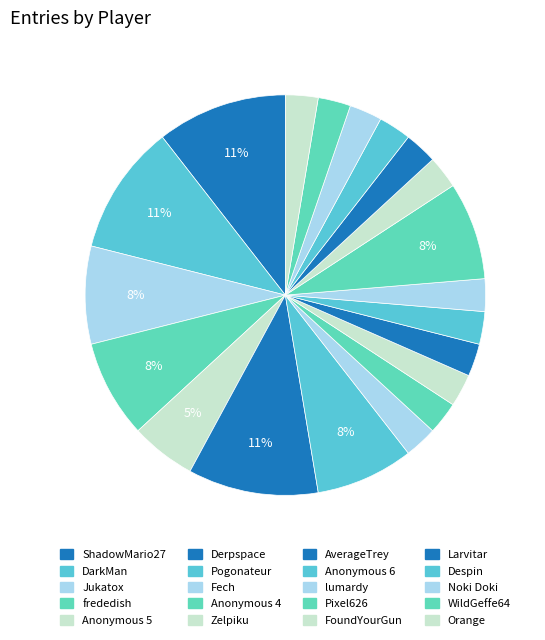

Count the number of slices in the pie.

20